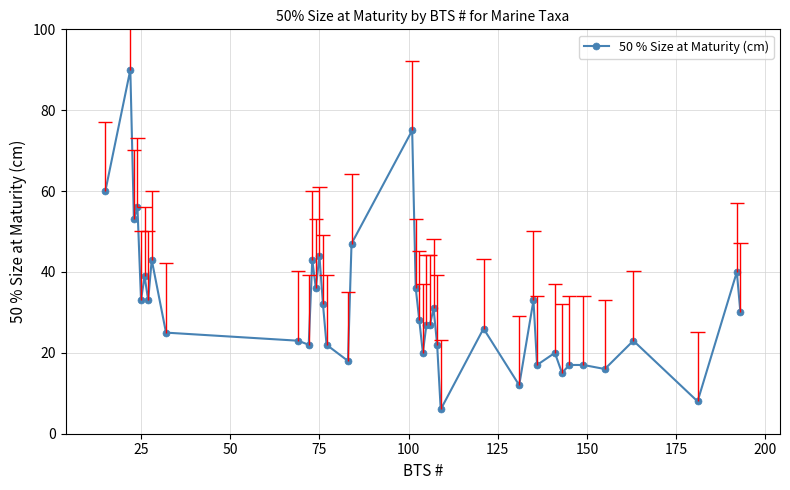

True or false: 50 % Size at Maturity (cm) has more than 2 interior local peaks.

True